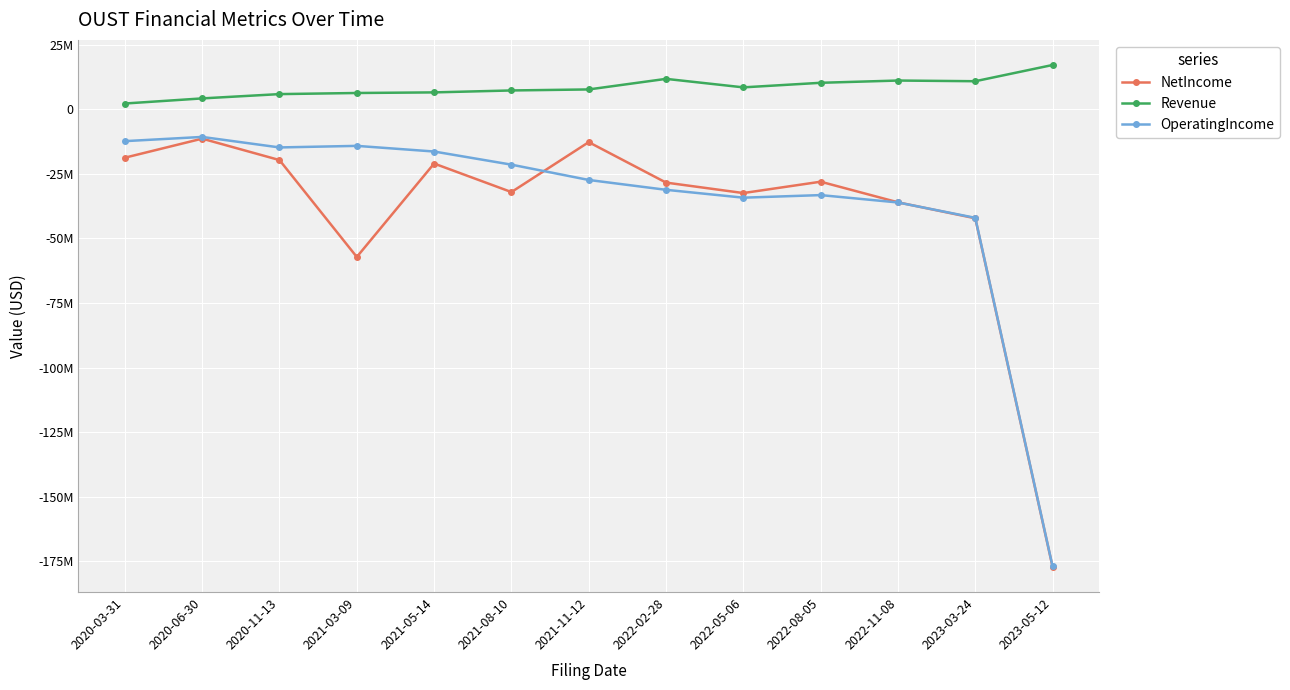

Which series has the largest range (max minus min)?

OperatingIncome